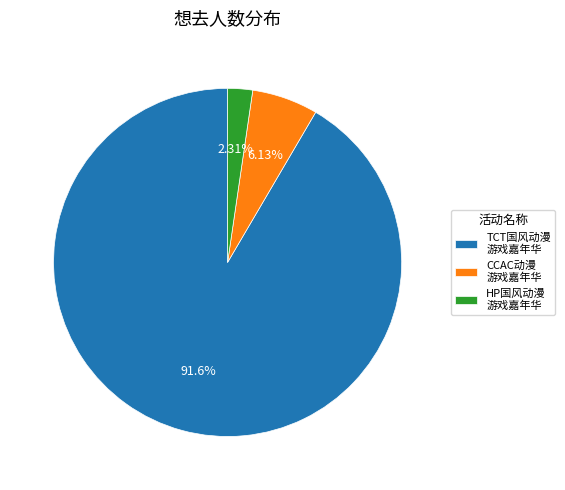

Is the sum of CCAC动漫 游戏嘉年华 and HP国风动漫 游戏嘉年华 greater than half?

No